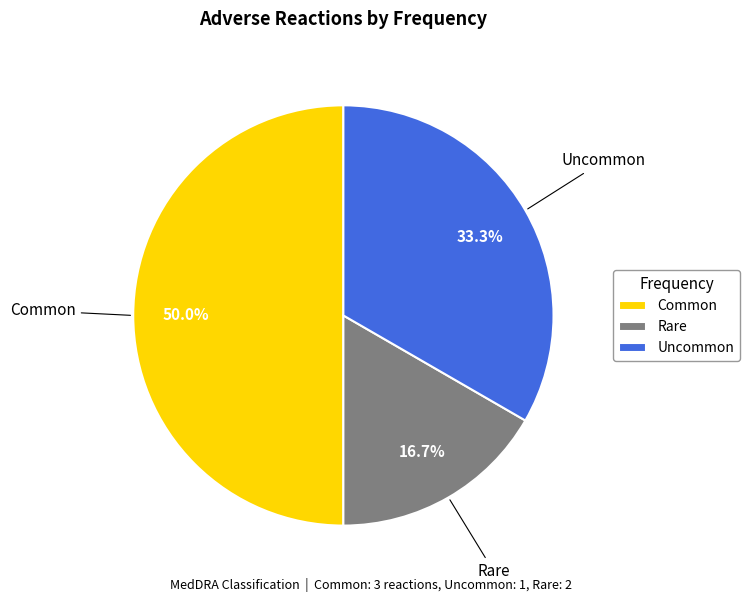

Does Uncommon represent more than half of the total?

No